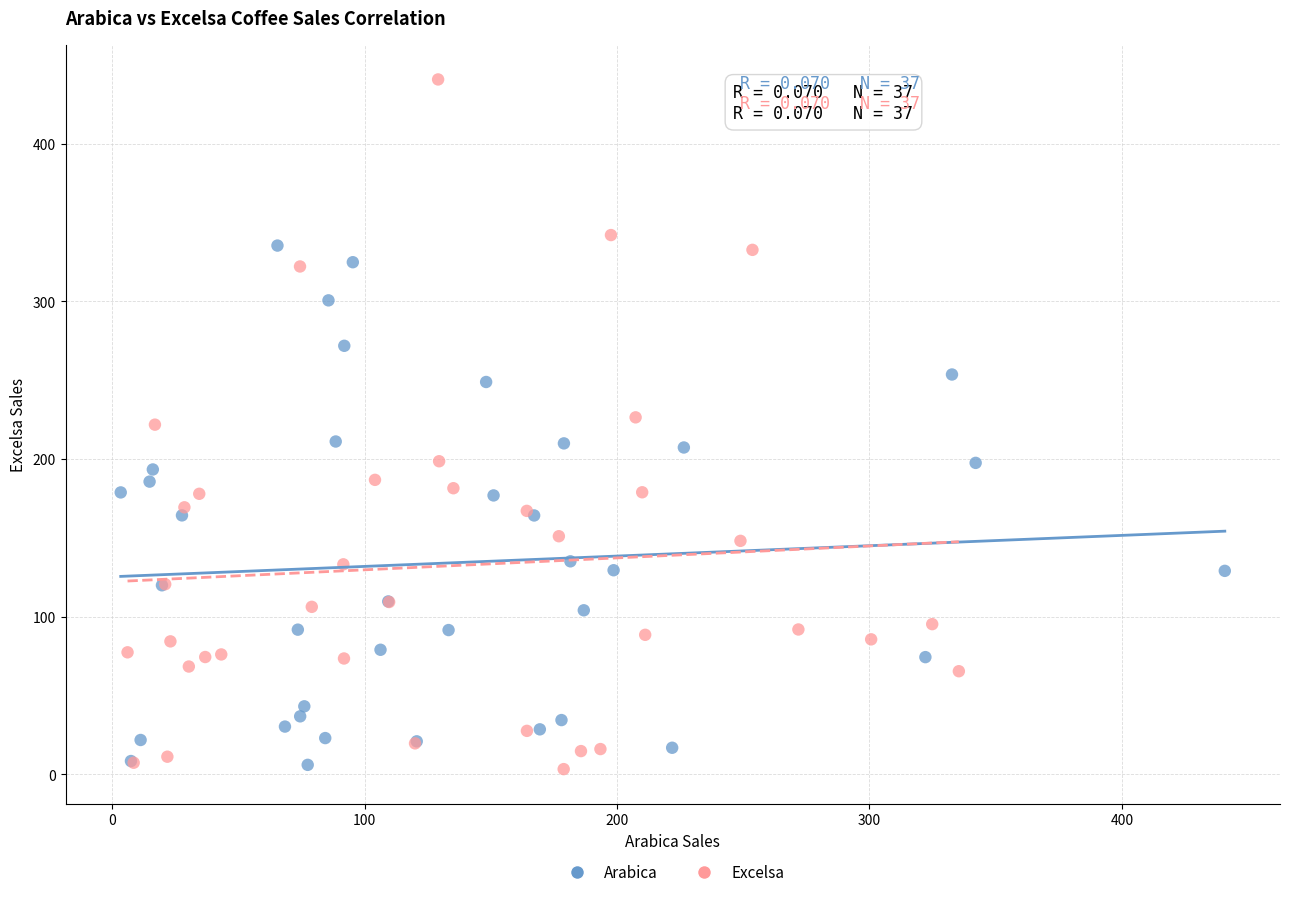

Which series has the widest spread of Y values?

Excelsa